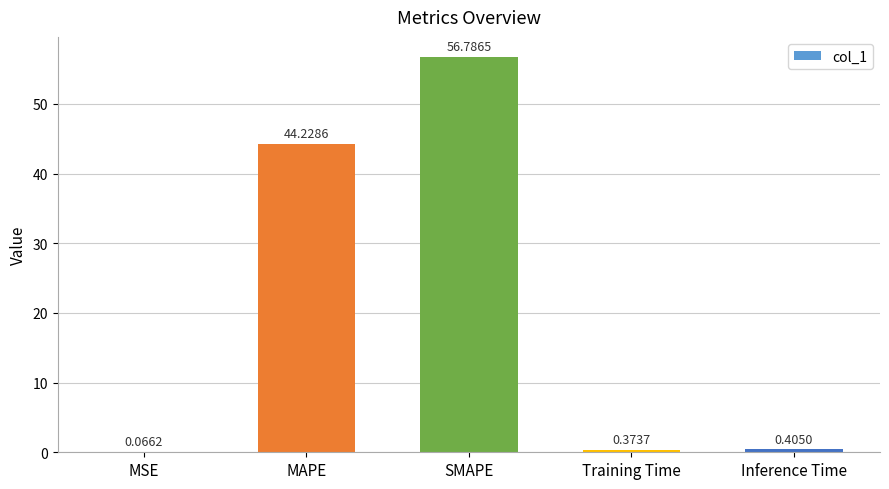

At which label is the value closest to 28?

MAPE